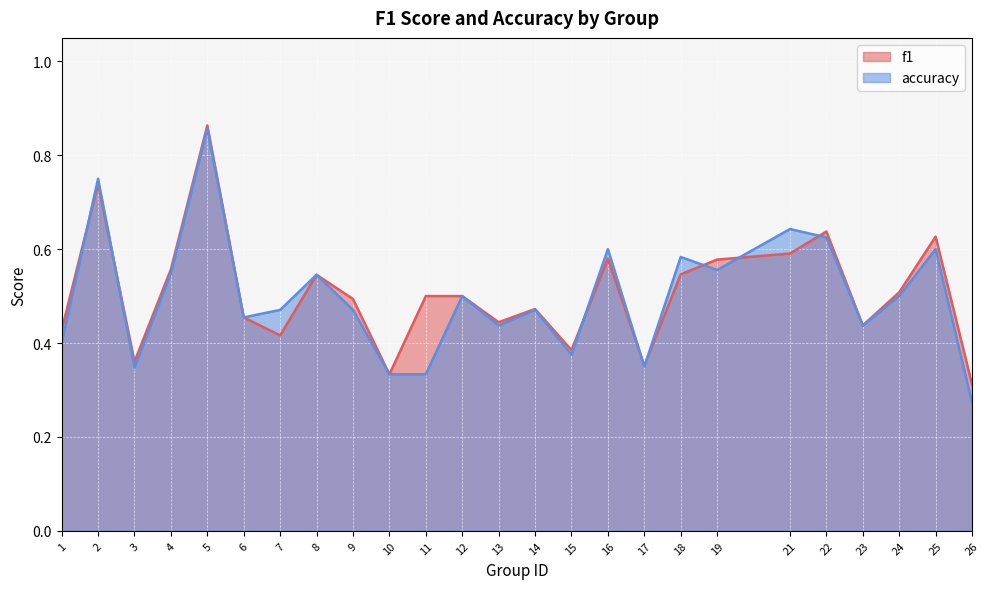

What are all the series names shown in the legend?

f1, accuracy